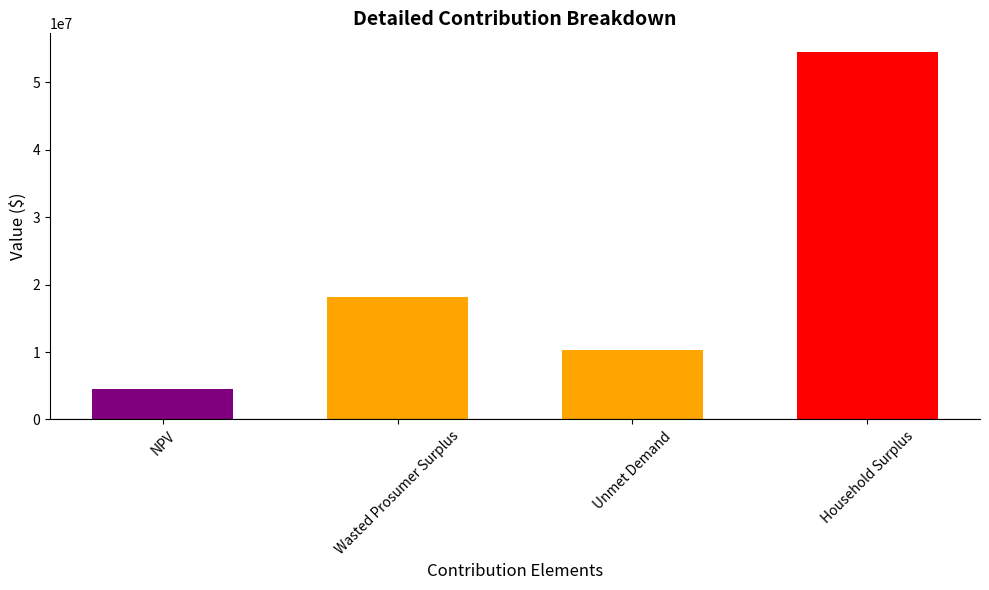

What is the smallest value displayed?

4507273.3